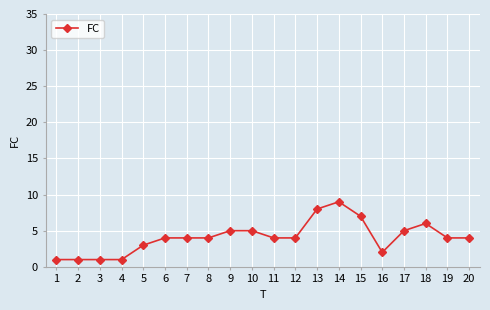

Which has a higher value, 16 or 19?

19